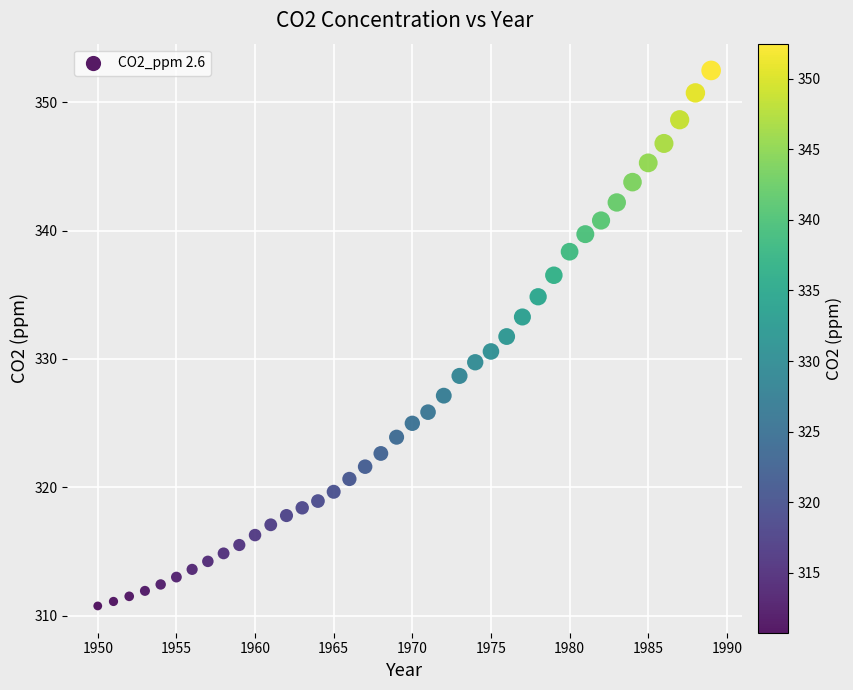

What is the range of Y values (max minus min)?

41.7